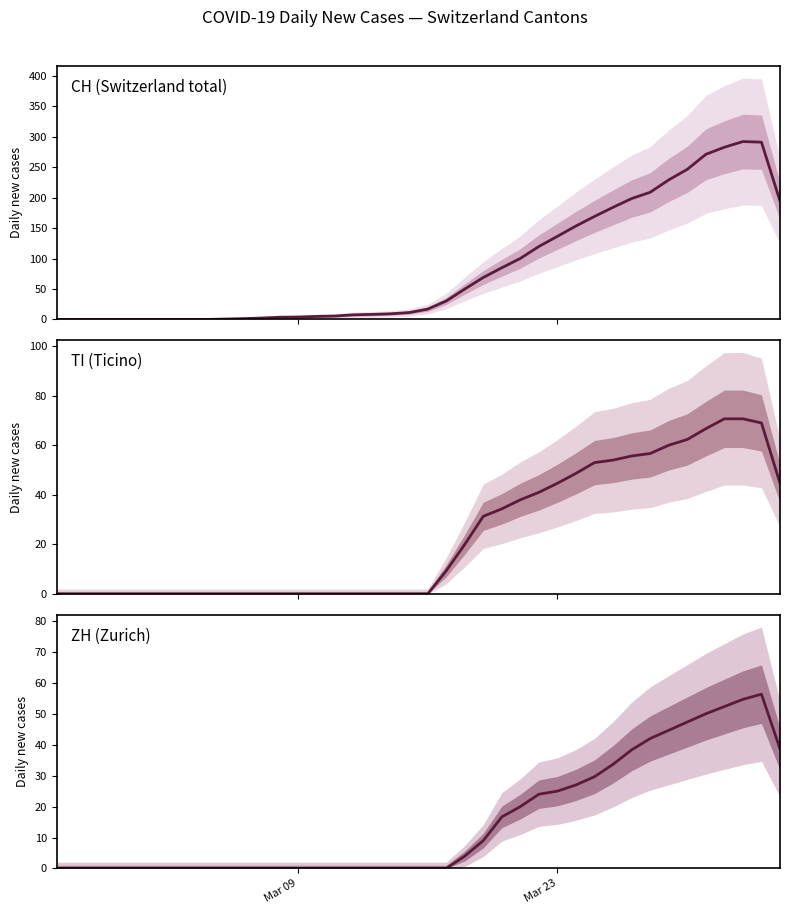

The value of TI (Ticino) at 24 is 61.2. True or false?

False